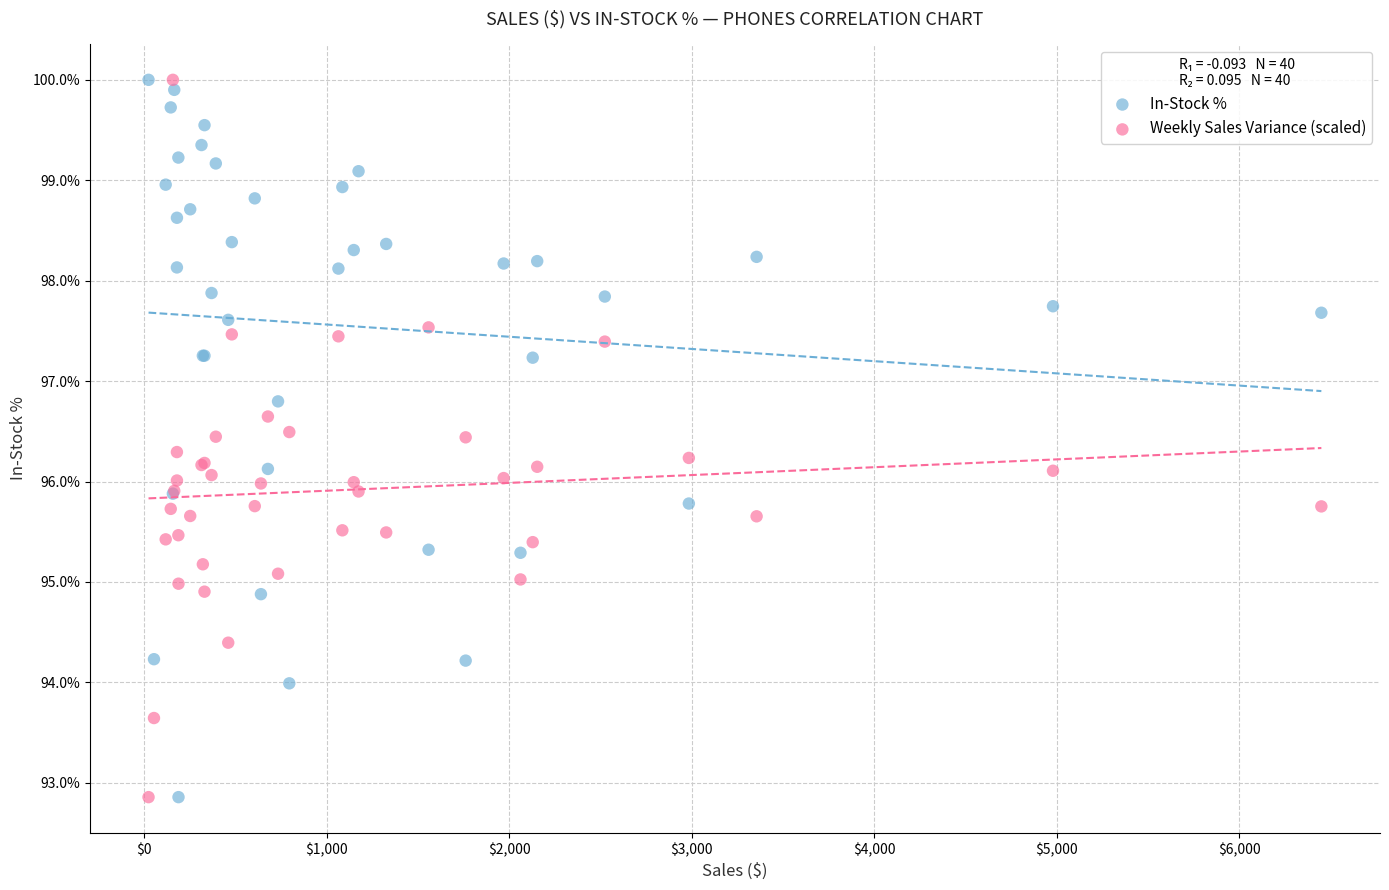

What are all the series names shown in the legend?

In-Stock %, Weekly Sales Variance (scaled)